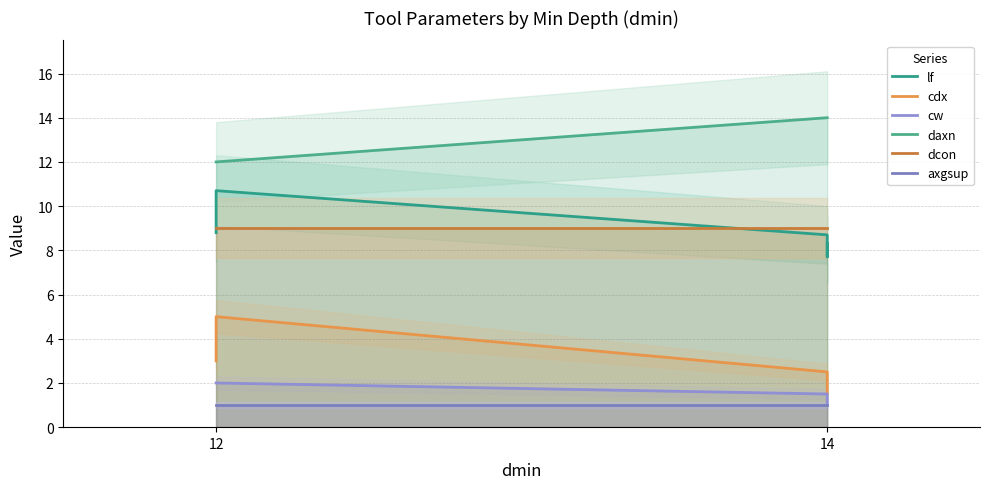

Between 14 and 4, which series saw the biggest shift?

cdx